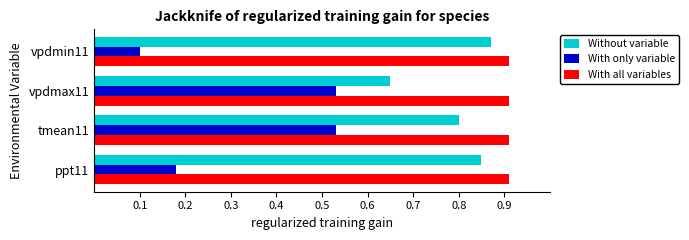

Which series has the widest spread of values?

With only variable